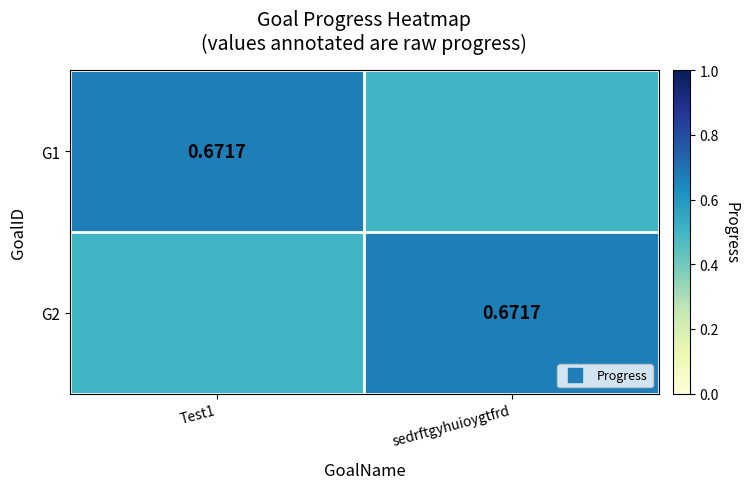

At which category is the sum across all series the highest?

Test1